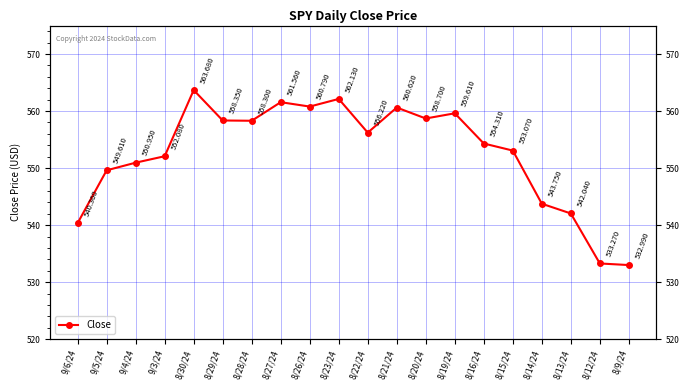

What is the difference between the maximum and second lowest values?

30.4